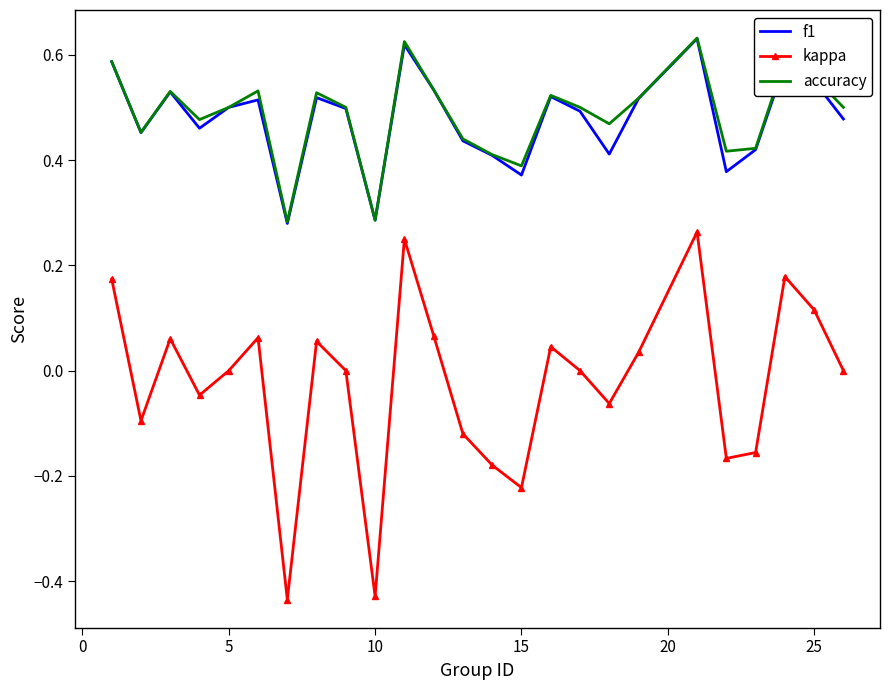

True or false: accuracy and kappa intersect in this chart.

False